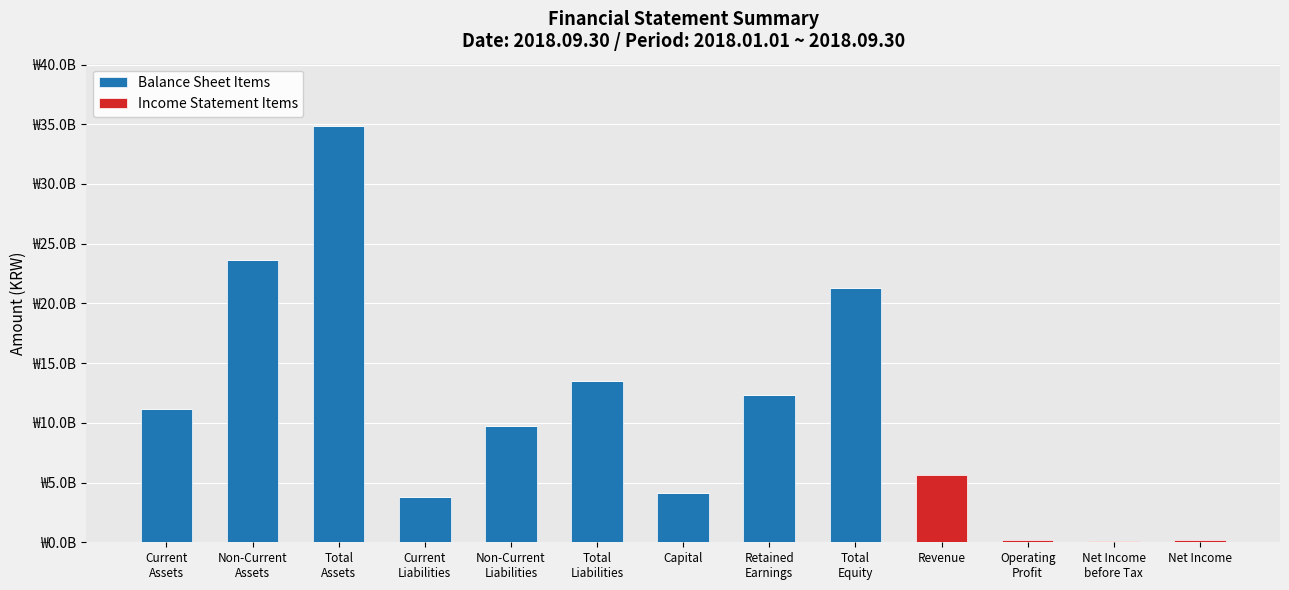

At how many categories does at least one series exceed 14204714097?

3